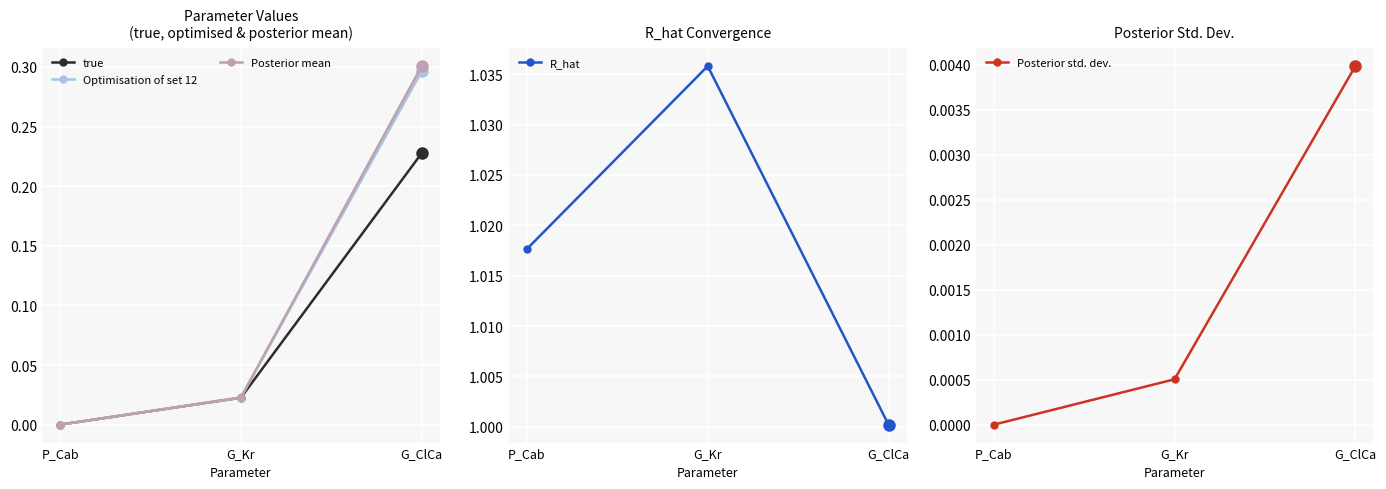

What is the sum of all Posterior mean values?

0.3